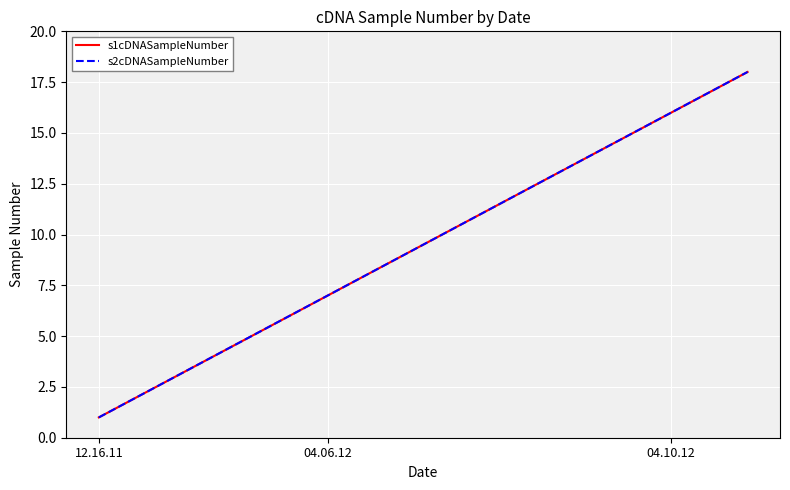

Is this an area chart (filled region under the line)?

No